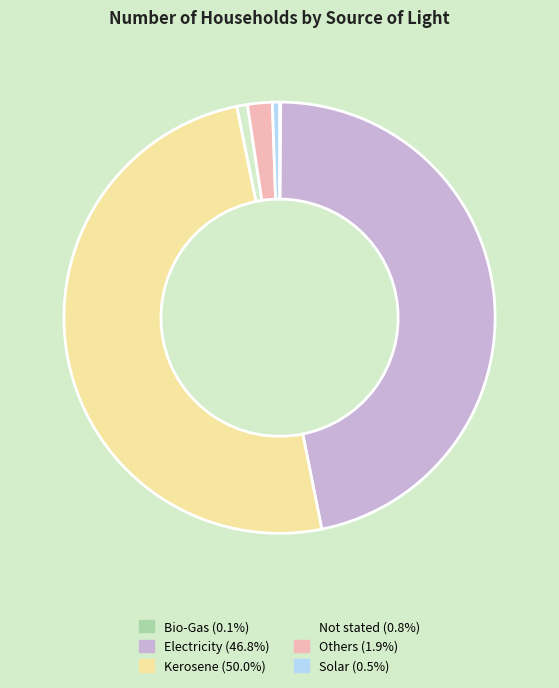

Does Electricity account for over 50% of the chart?

No